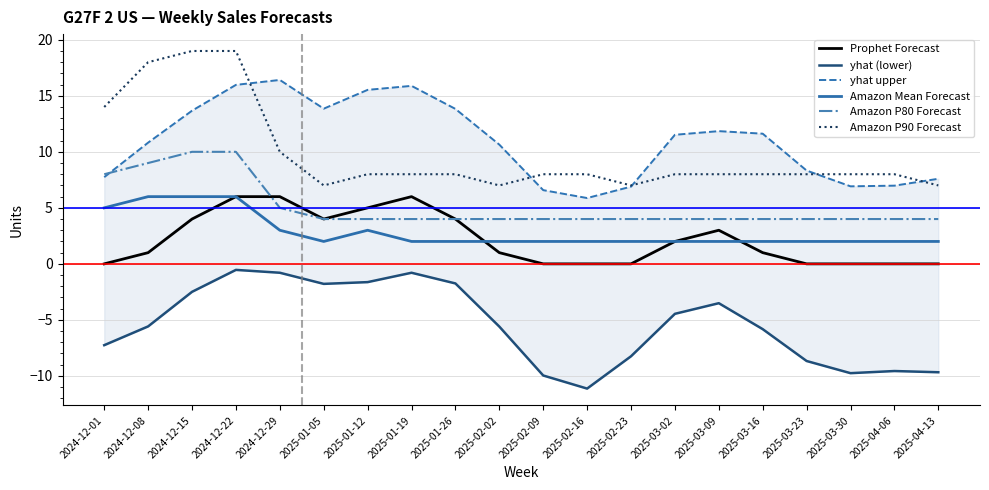

At which label is Prophet Forecast closest to 3?

2025-03-09